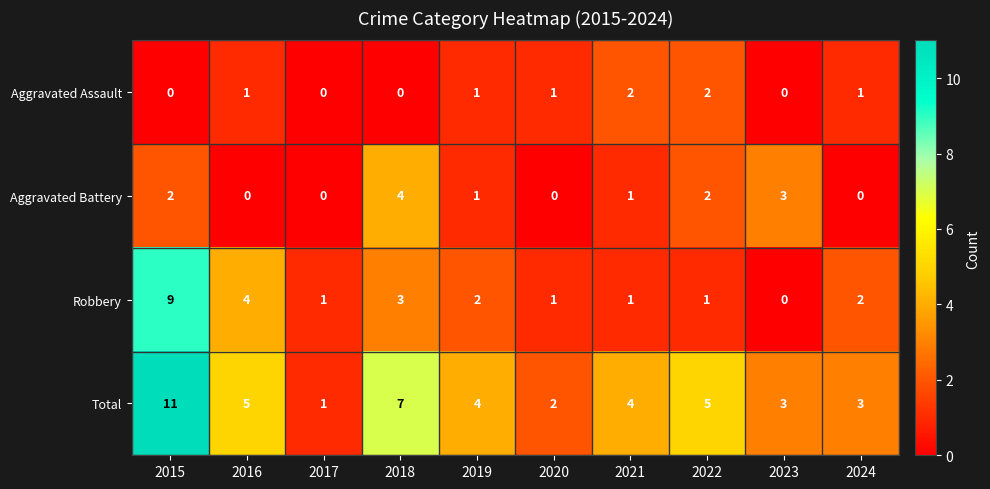

What is the greatest value displayed?

11